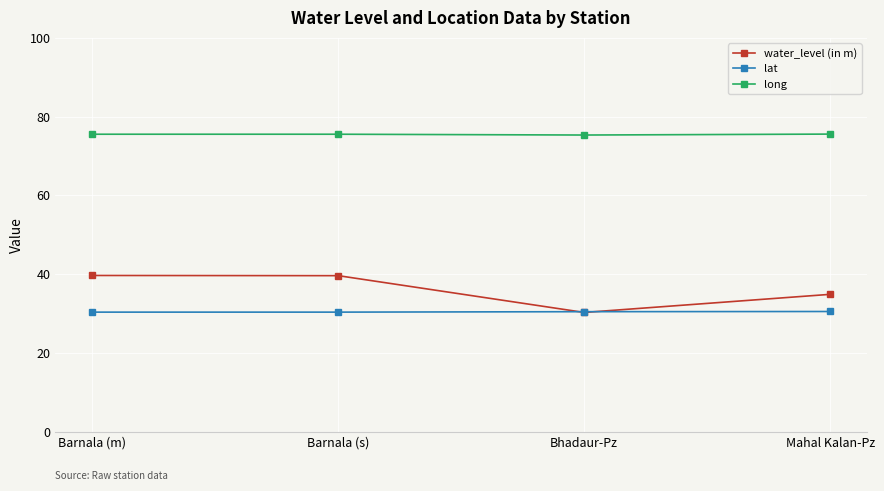

At how many categories does at least one series exceed 73?

4